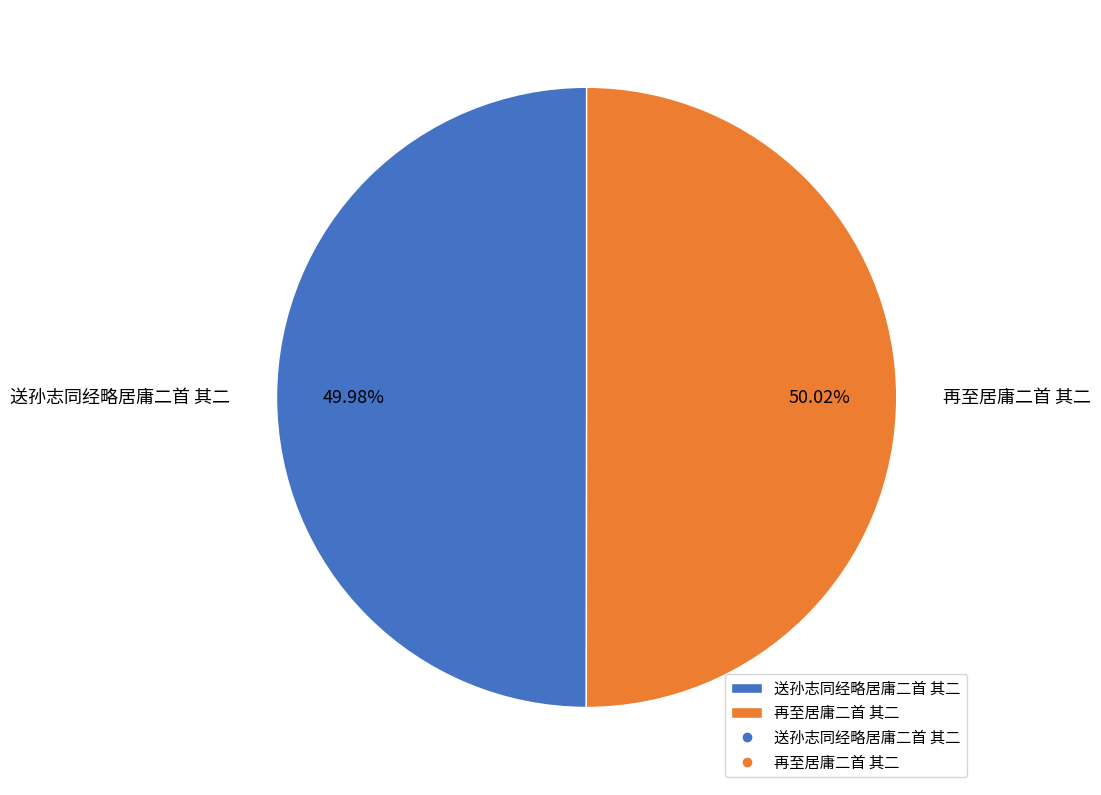

Approximately how many times larger is the value at 再至居庸二首 其二 compared to 送孙志同经略居庸二首 其二?

1.0